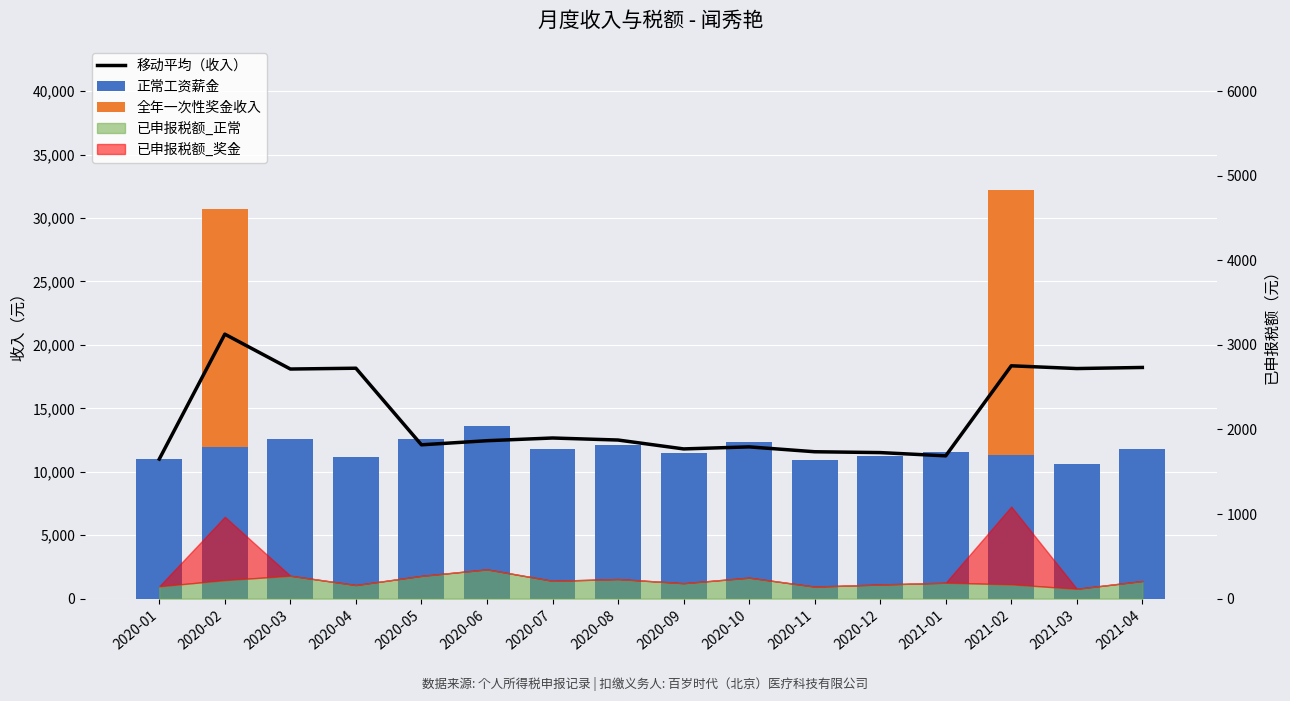

Is it true that 正常工资薪金 equals 19707.3 at 2020-09?

False